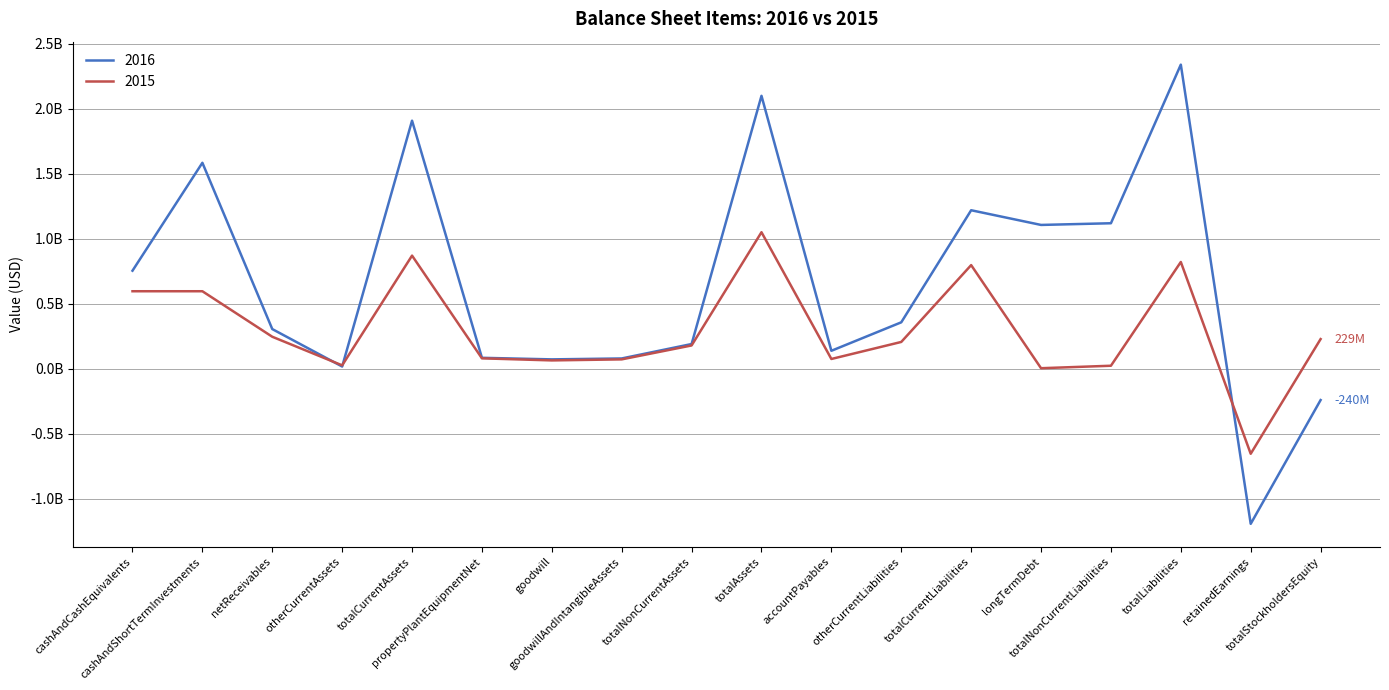

What is the difference between the maximum and minimum values in the 2015 series?

1704000000